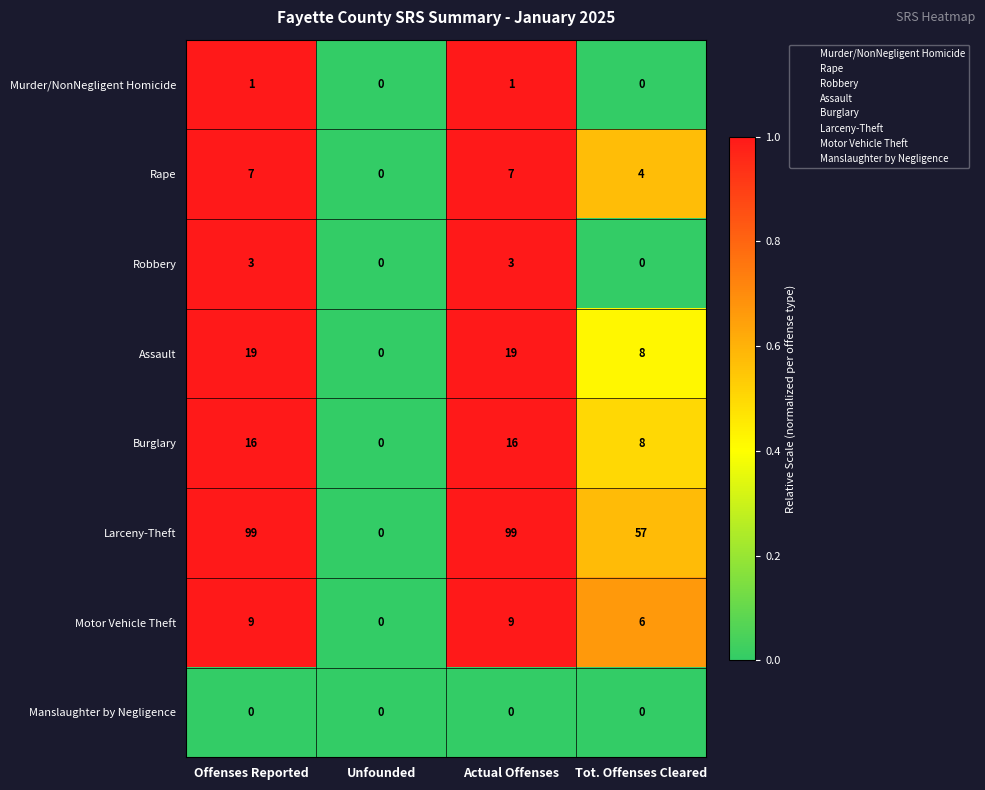

What is the total value across all series at Actual Offenses?

154